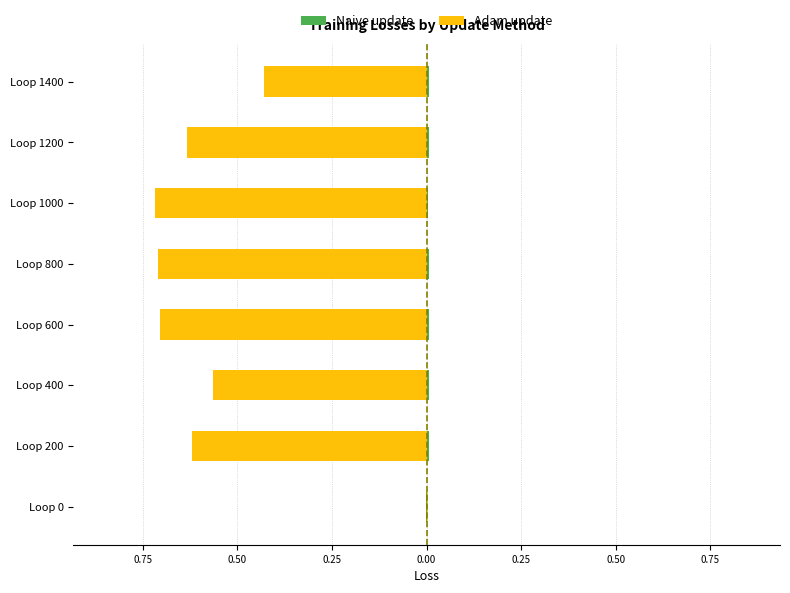

How many data points in Adam update are above 0?

1